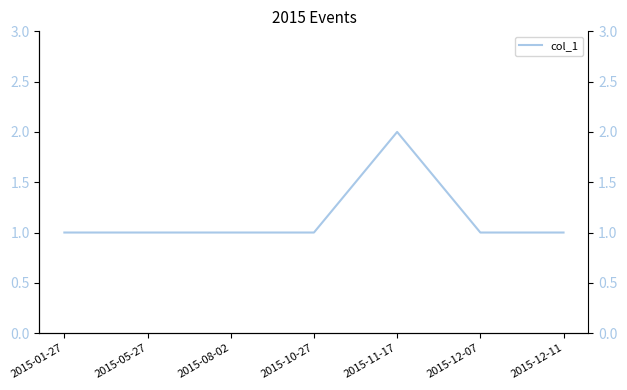

What position from the right is 2015-05-27?

6